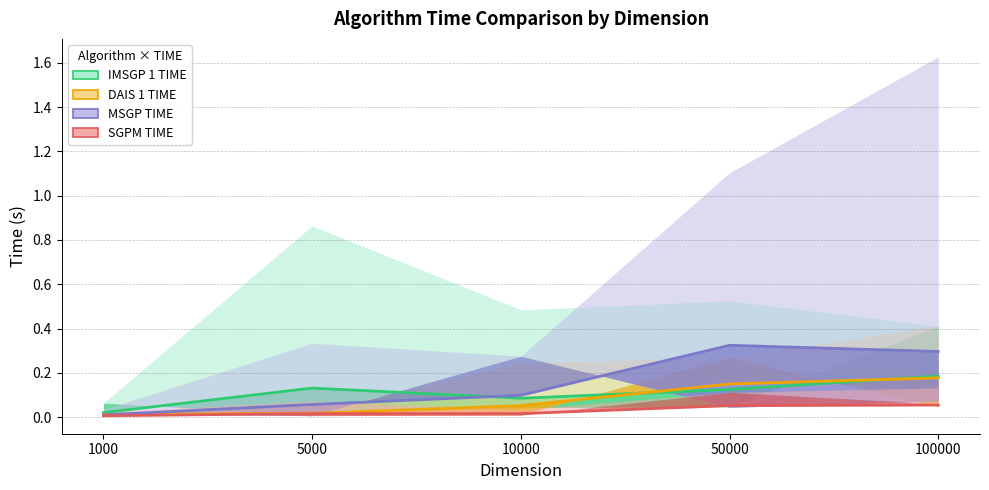

The SGPM TIME series shows 0.1 at 100000. True or false?

True